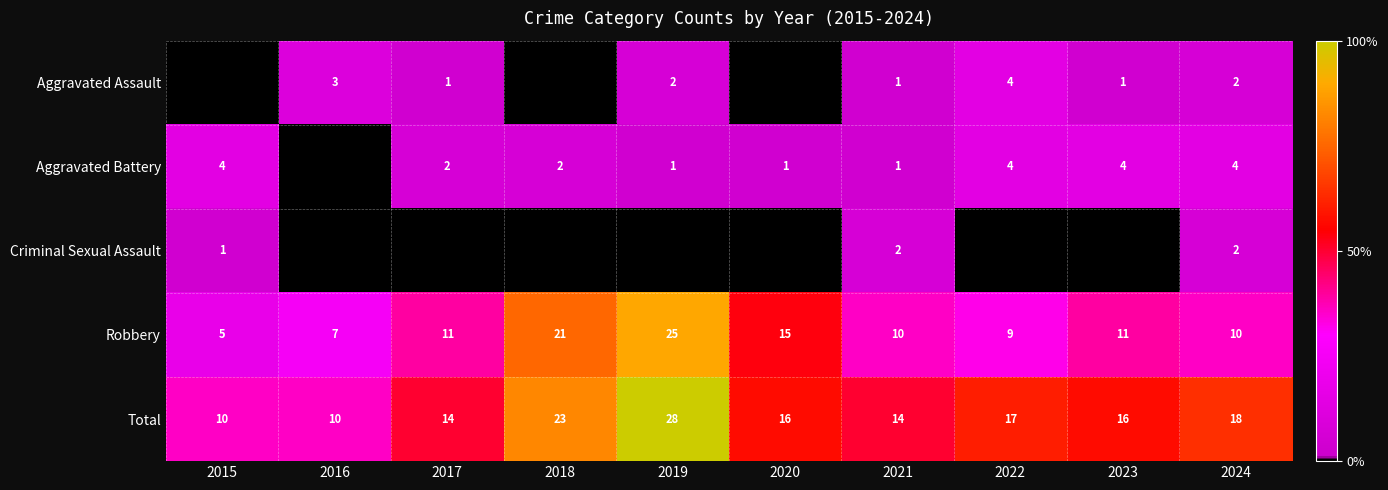

What is the total value across all series at 2015?

20